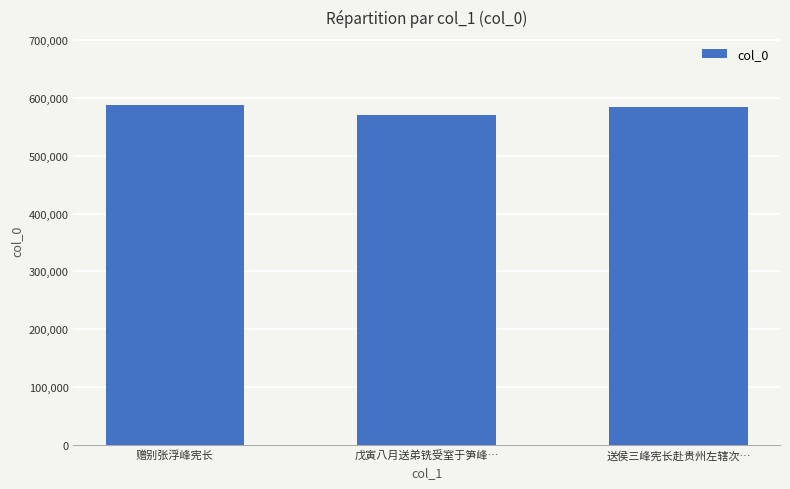

Reading left to right, what are all the values shown in this chart?

赠别张浮峰宪长=588178	戊寅八月送弟铣受室于笋峰…=571135	送侯三峰宪长赴贵州左辖次…=584490